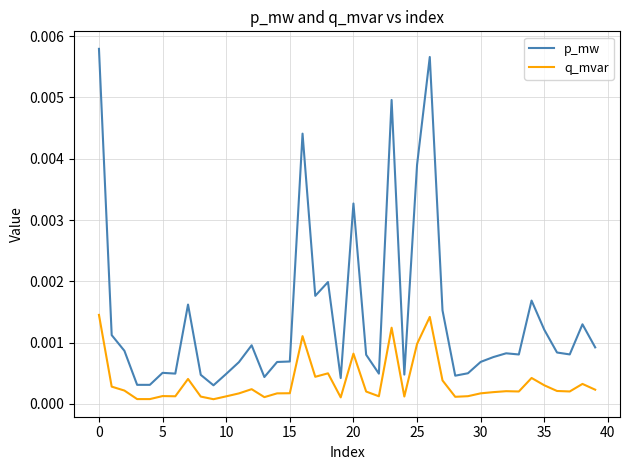

Which series has the largest total across all categories?

p_mw